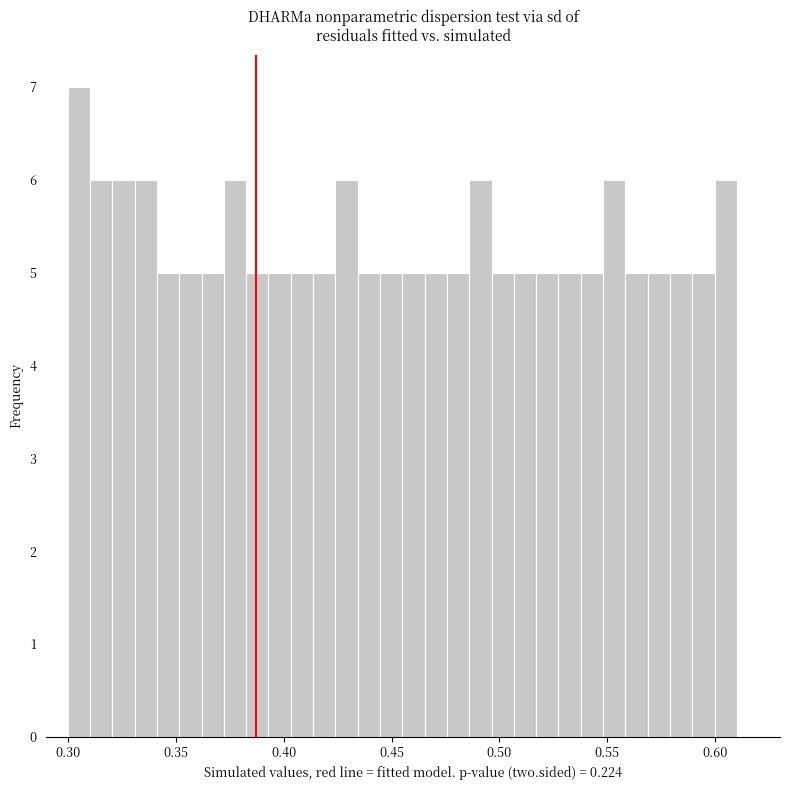

Read against the x-axis, roughly where is the centre of the tallest bar?

0.305